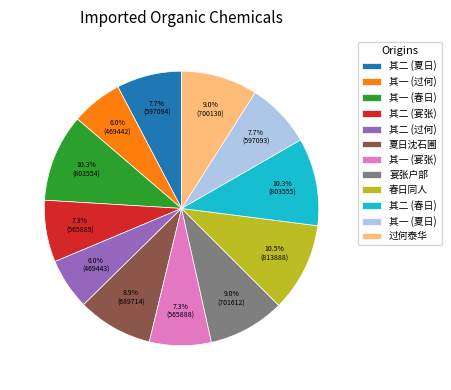

Do 宴张户部 and 其二 (夏日) together represent more than half of the pie?

No